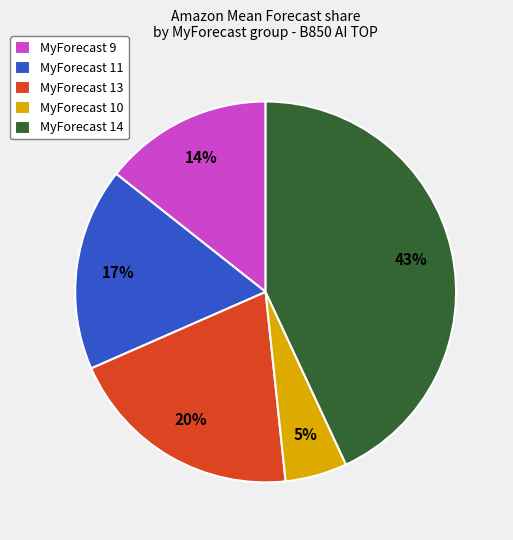

To the nearest percent, what percentage of the pie is MyForecast 9?

14%